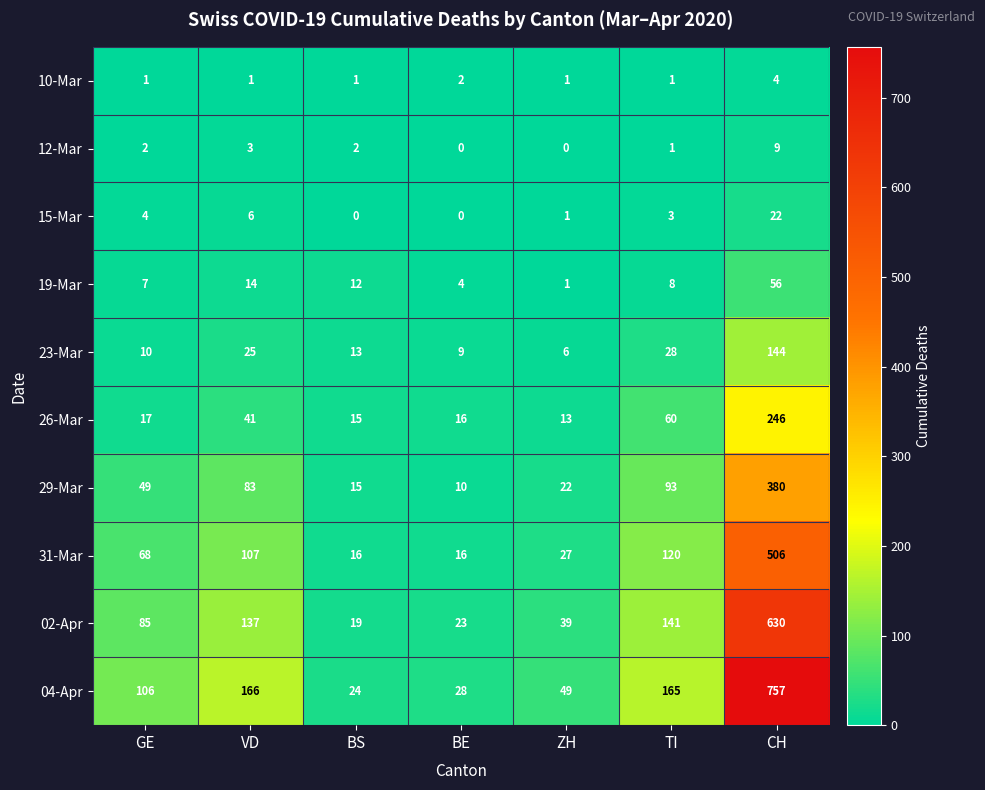

At how many categories does at least one series exceed 302?

1